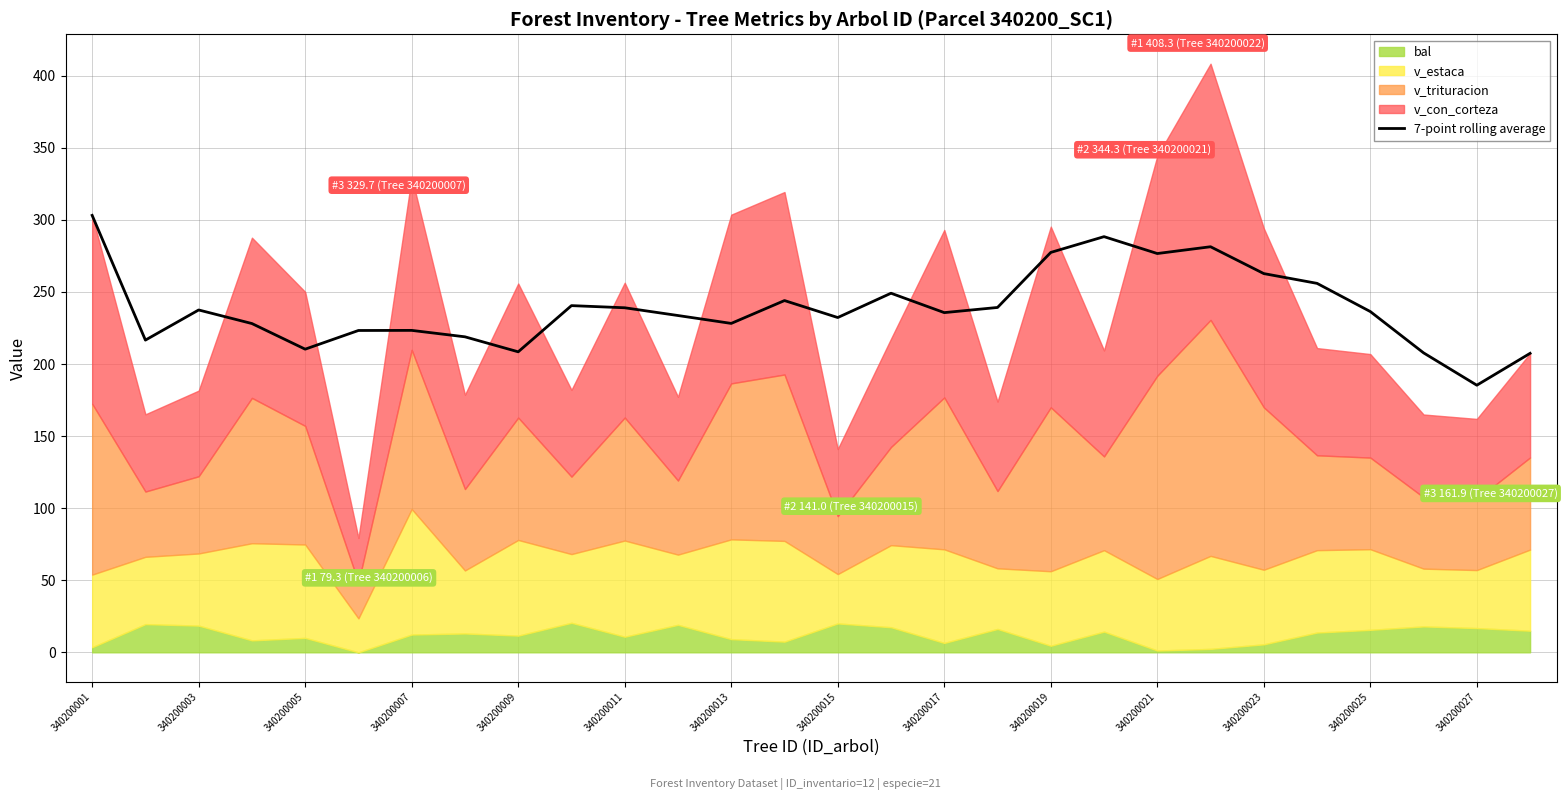

Which category has the lowest value in the 7-point rolling average series?

340200027